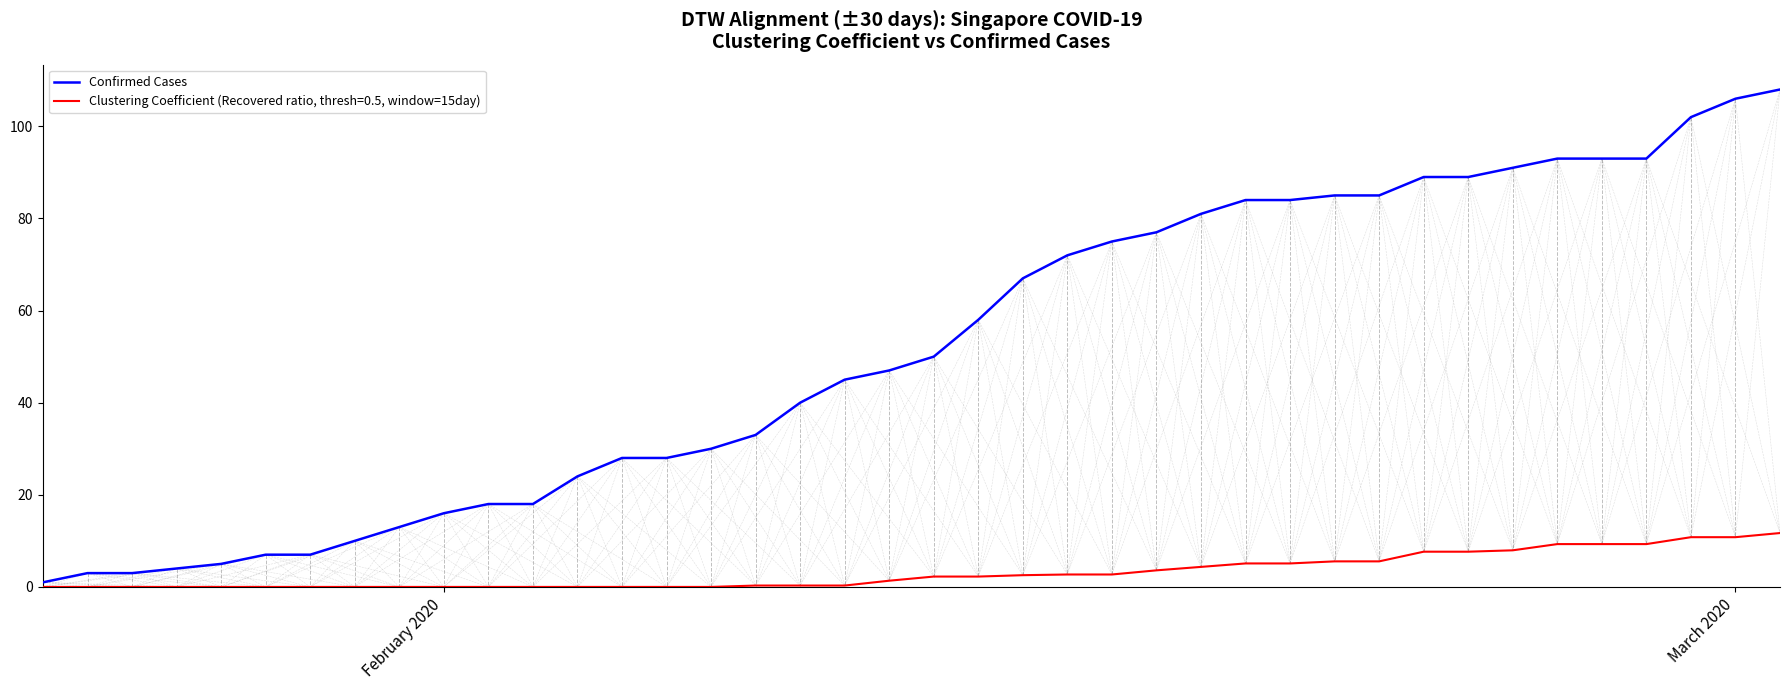

Rank the series by their average value, from highest to lowest.

Confirmed Cases, Clustering Coefficient (Recovered ratio, thresh=0.5, window=15day)